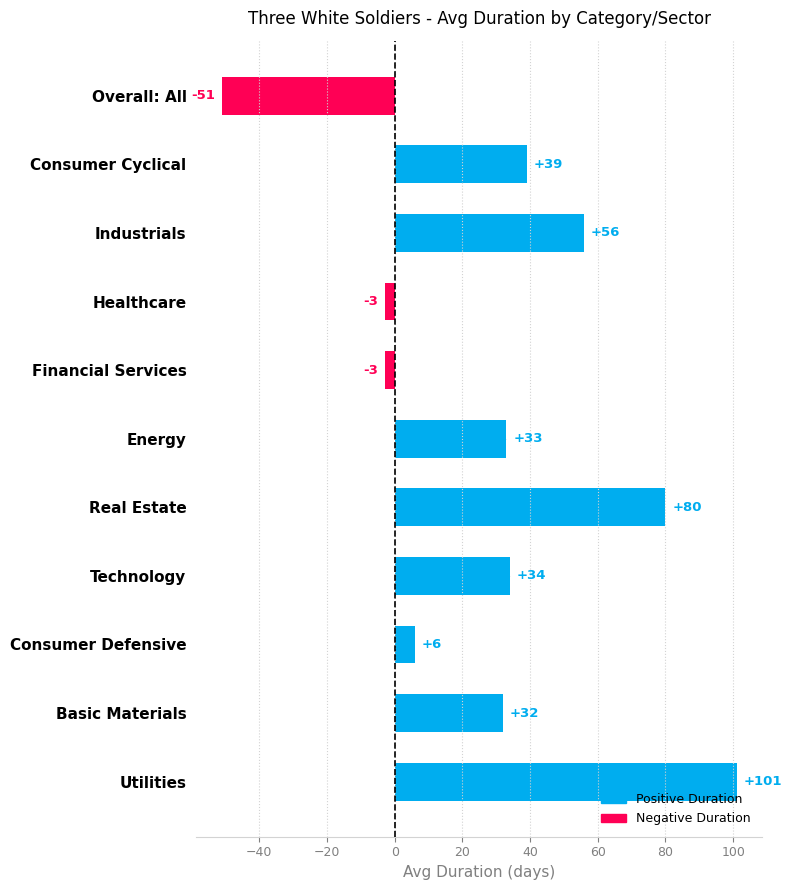

True or false: the data shows 80 at Real Estate.

True